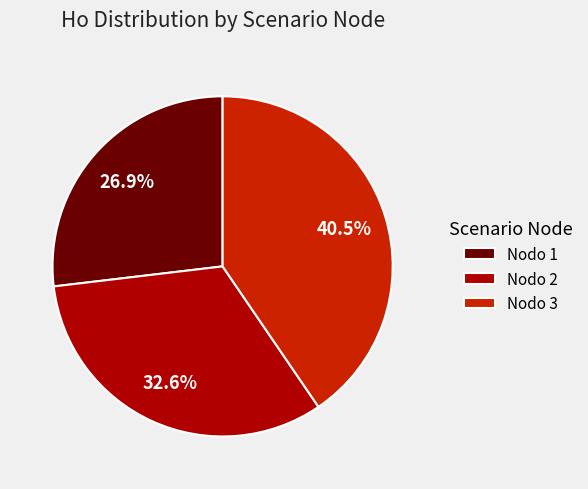

To the nearest percent, what is the difference between the largest and smallest slice percentages?

14%